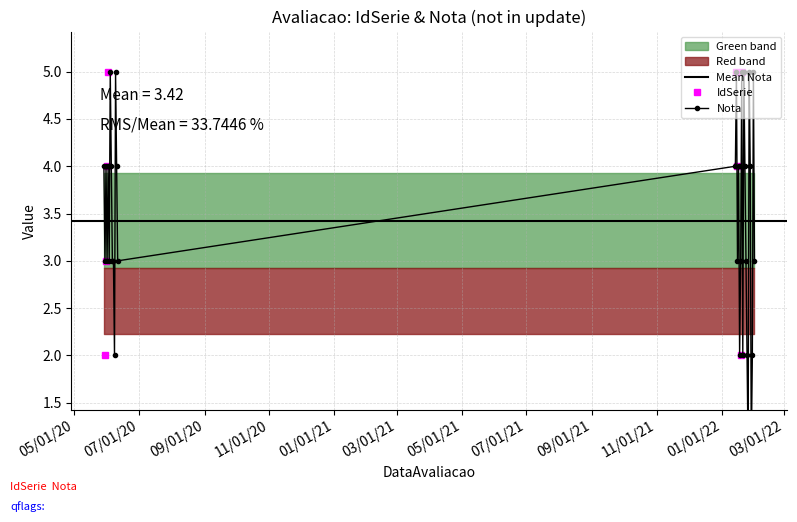

Count the Nota values in the range 3 to 4.

19